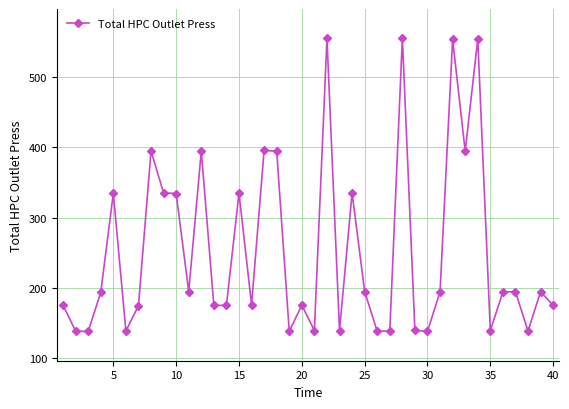

What is the value of the 6th point from the left?

138.9